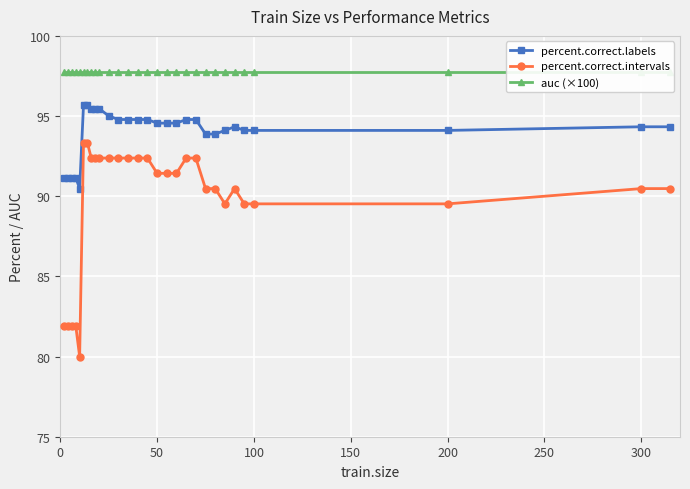

What is the minimum value shown in the chart?

80.0